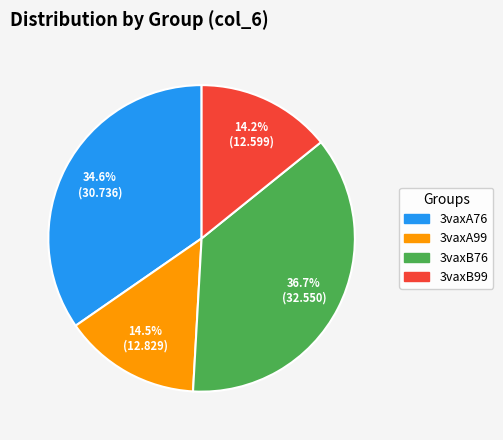

Is 3vaxB99 the majority of the pie?

No